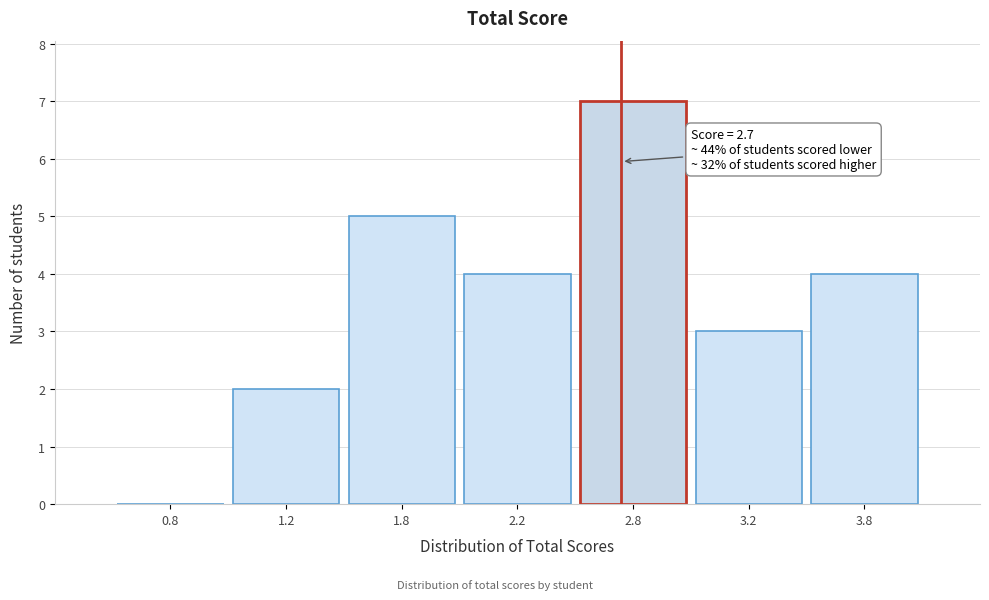

Reading left to right, what are all the values shown in this chart?

0.8=0	1.2=2	1.8=5	2.2=4	2.8=7	3.2=3	3.8=4